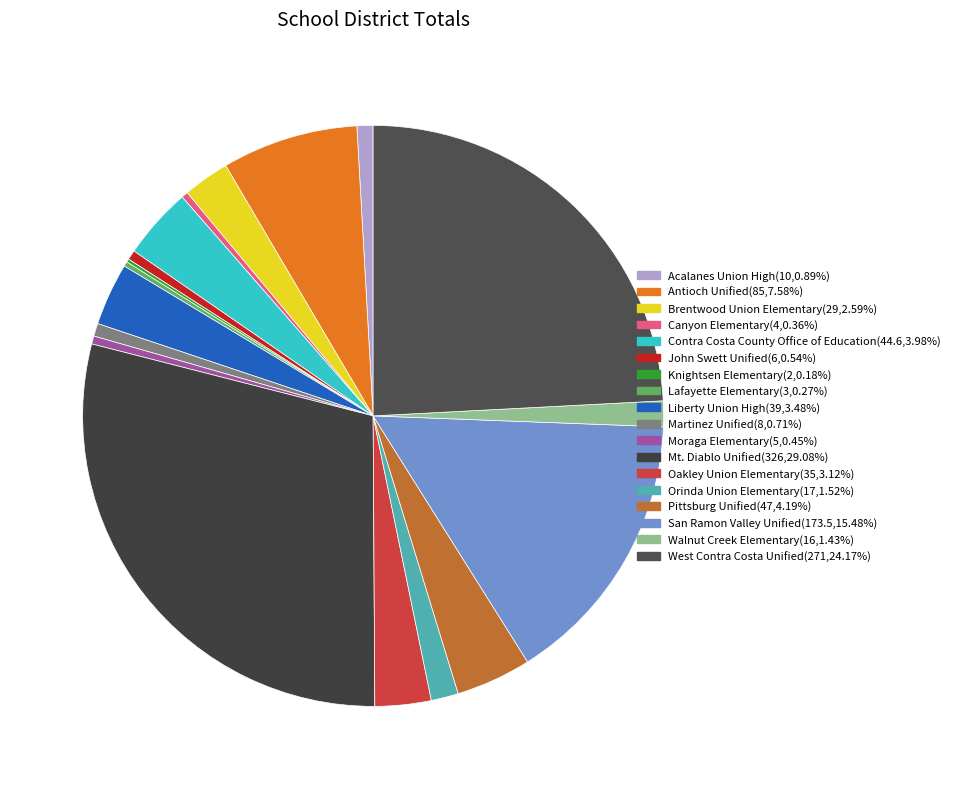

Which has a higher value, Canyon Elementary or San Ramon Valley Unified?

San Ramon Valley Unified